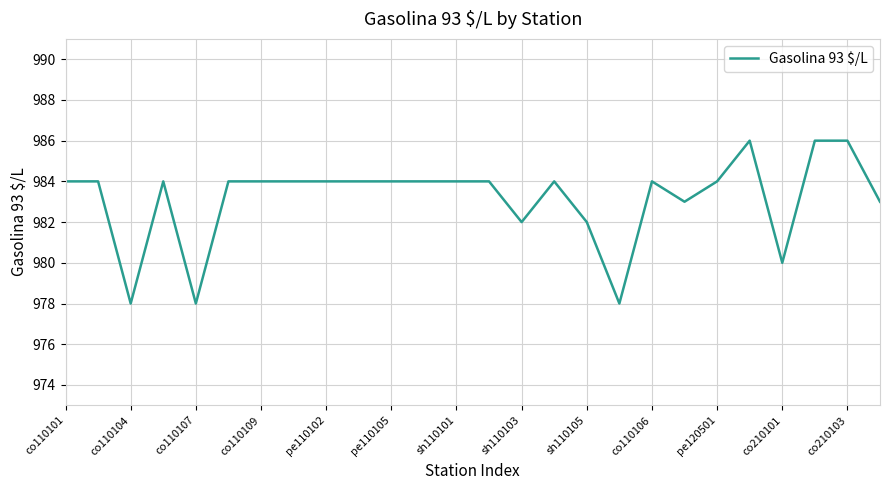

What is the greatest value displayed?

986